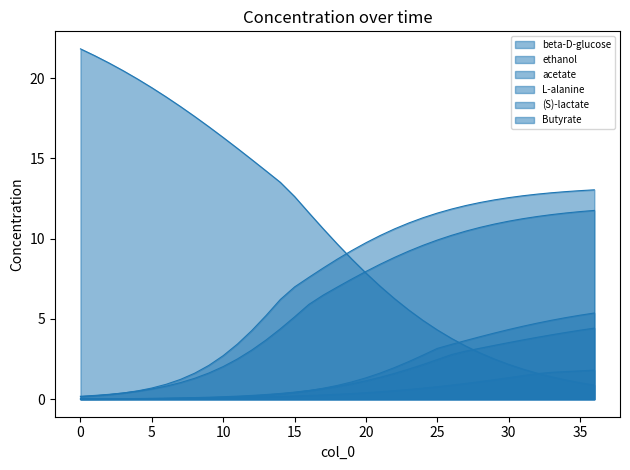

Reading left to right, what are all the values shown in this chart?

beta-D-glucose: 0=21.8	1=21.4	2=21.0	3=20.5	4=20.0	5=19.4	6=18.8	7=18.2	8=17.6	9=17.0	10=16.3	11=15.6	12=14.9	13=14.2	14=13.5	15=12.6	16=11.6	17=10.6	18=9.7	19=8.7	20=7.9	21=7.0	22=6.3	23=5.6	24=4.9	25=4.3	26=3.8	27=3.3	28=2.9	29=2.5	30=2.2	31=1.9	32=1.6	33=1.4	34=1.2	35=1.0	36=0.9
ethanol: 0=0.0	1=0.0	2=0.0	3=0.0	4=0.0	5=0.0	6=0.0	7=0.1	8=0.1	9=0.1	10=0.1	11=0.2	12=0.2	13=0.3	14=0.3	15=0.4	16=0.5	17=0.7	18=0.9	19=1.1	20=1.3	21=1.6	22=2.0	23=2.3	24=2.7	25=3.2	26=3.4	27=3.7	28=3.9	29=4.1	30=4.3	31=4.5	32=4.7	33=4.9	34=5.1	35=5.2	36=5.4
acetate: 0=0.2	1=0.2	2=0.3	3=0.4	4=0.5	5=0.6	6=0.8	7=1.0	8=1.3	9=1.6	10=2.0	11=2.5	12=3.1	13=3.7	14=4.4	15=5.1	16=5.9	17=6.5	18=7.0	19=7.5	20=8.0	21=8.4	22=8.8	23=9.2	24=9.6	25=9.9	26=10.2	27=10.5	28=10.7	29=10.9	30=11.1	31=11.2	32=11.4	33=11.5	34=11.6	35=11.7	36=11.8
L-alanine: 0=0.2	1=0.2	2=0.3	3=0.4	4=0.5	5=0.7	6=0.9	7=1.2	8=1.6	9=2.1	10=2.7	11=3.4	12=4.3	13=5.2	14=6.2	15=7.0	16=7.6	17=8.2	18=8.7	19=9.3	20=9.7	21=10.2	22=10.6	23=11.0	24=11.3	25=11.6	26=11.8	27=12.1	28=12.3	29=12.4	30=12.6	31=12.7	32=12.8	33=12.9	34=12.9	35=13.0	36=13.0
(S)-lactate: 0=0.0	1=0.0	2=0.0	3=0.0	4=0.0	5=0.0	6=0.0	7=0.1	8=0.1	9=0.1	10=0.1	11=0.1	12=0.1	13=0.1	14=0.2	15=0.2	16=0.2	17=0.3	18=0.3	19=0.3	20=0.4	21=0.5	22=0.5	23=0.6	24=0.7	25=0.8	26=0.9	27=1.0	28=1.1	29=1.2	30=1.3	31=1.5	32=1.6	33=1.7	34=1.7	35=1.8	36=1.8
Butyrate: 0=0.0	1=0.0	2=0.0	3=0.0	4=0.0	5=0.1	6=0.1	7=0.1	8=0.1	9=0.1	10=0.2	11=0.2	12=0.2	13=0.3	14=0.4	15=0.4	16=0.5	17=0.7	18=0.8	19=1.0	20=1.1	21=1.4	22=1.6	23=1.9	24=2.2	25=2.5	26=2.8	27=3.0	28=3.2	29=3.4	30=3.5	31=3.7	32=3.9	33=4.0	34=4.2	35=4.3	36=4.4